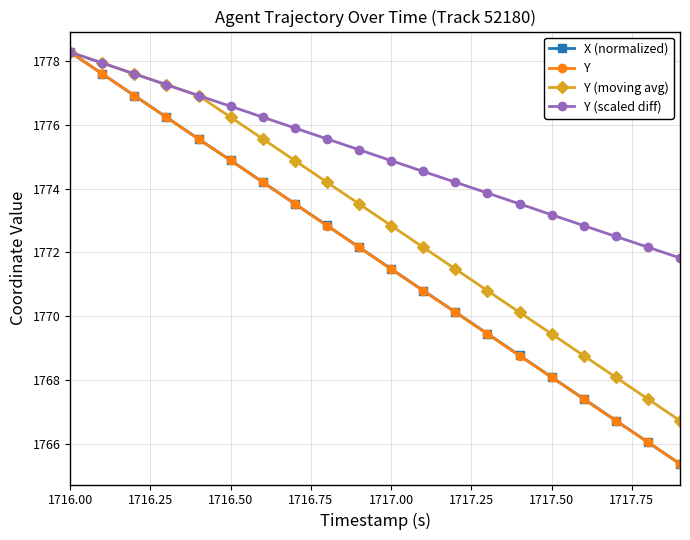

What is the value of the Y (moving avg) point at the 9th from the left?

1774.2